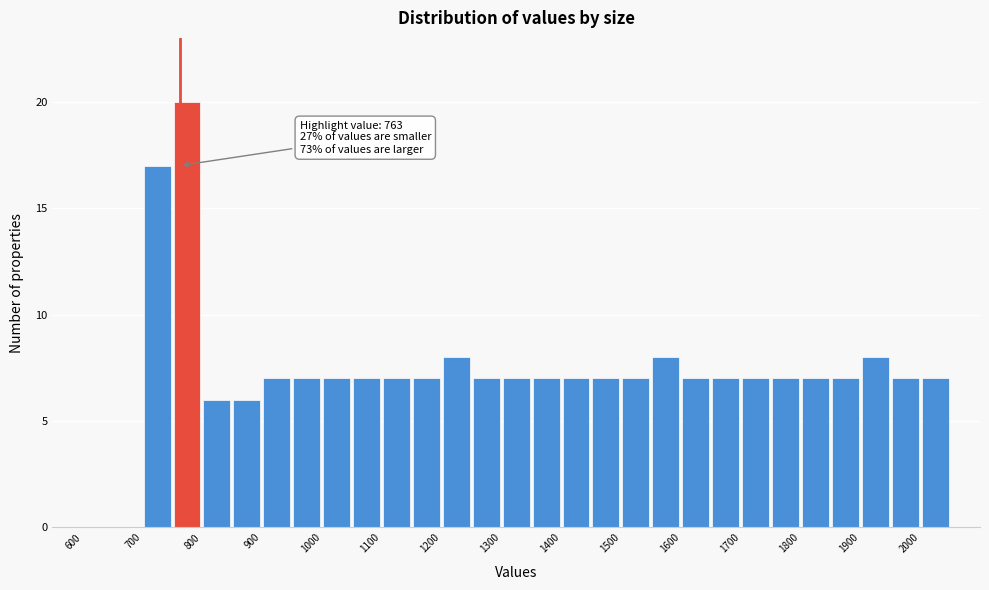

Which range on the x-axis has the tallest bar?

750 to 800